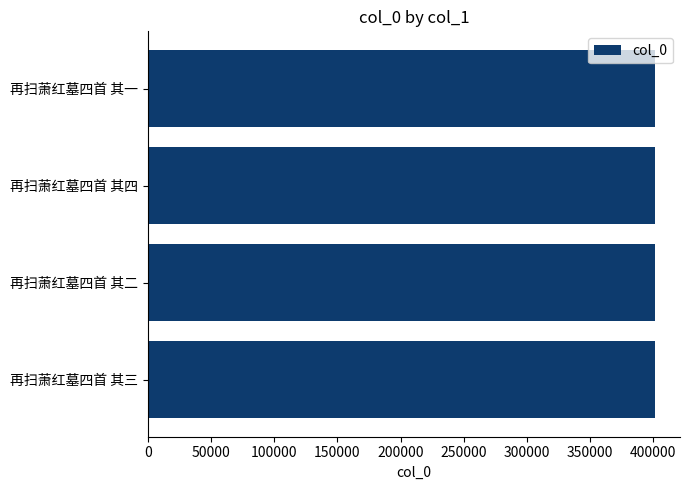

What is the minimum value shown in the chart?

401014